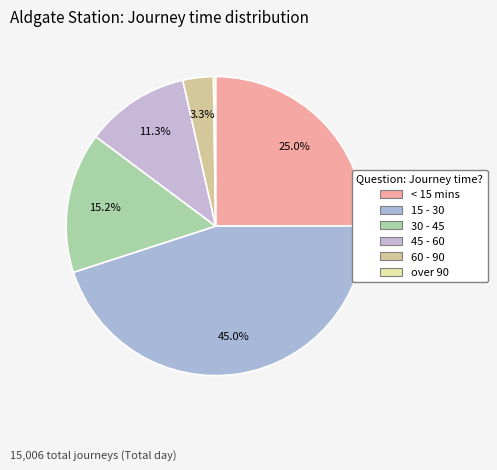

How many segments does this pie chart have?

6